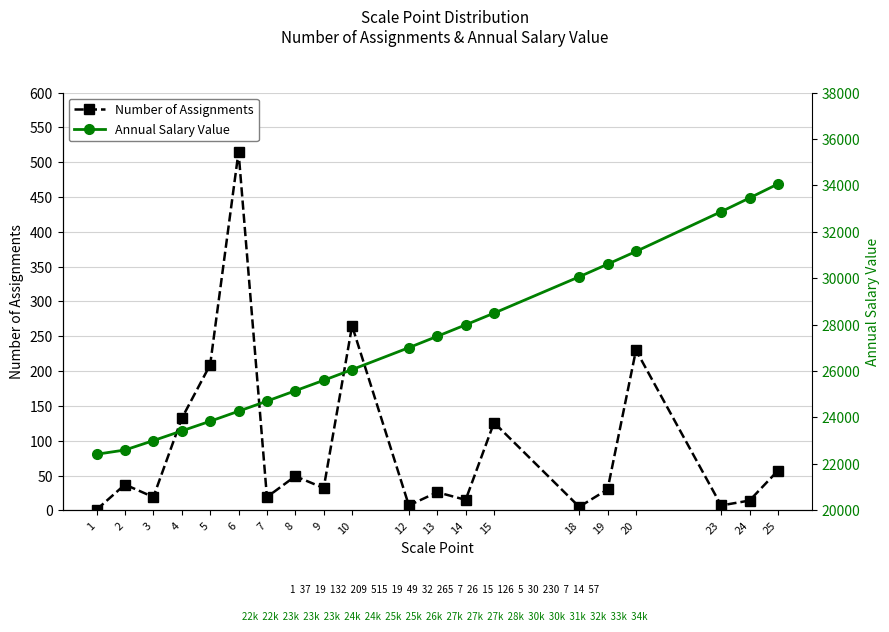

Which label corresponds to the smallest value in the chart?

1